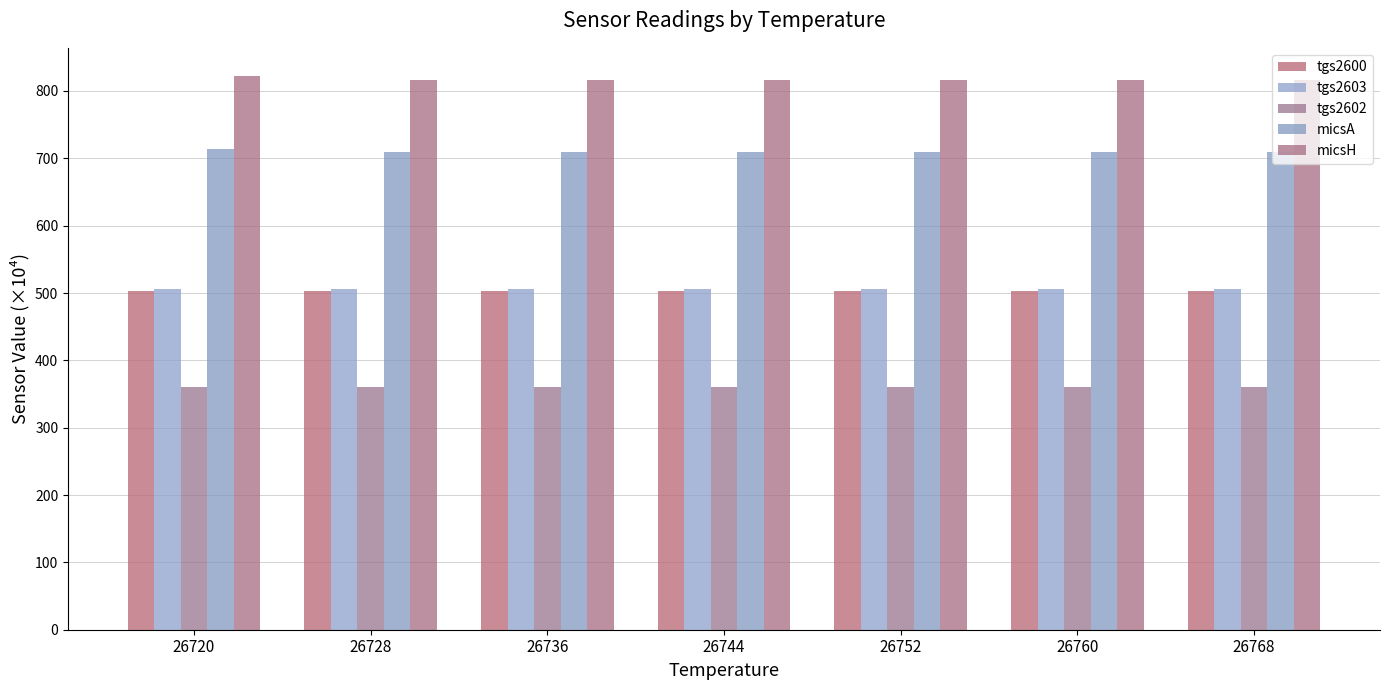

How many bars are there in each group?

5